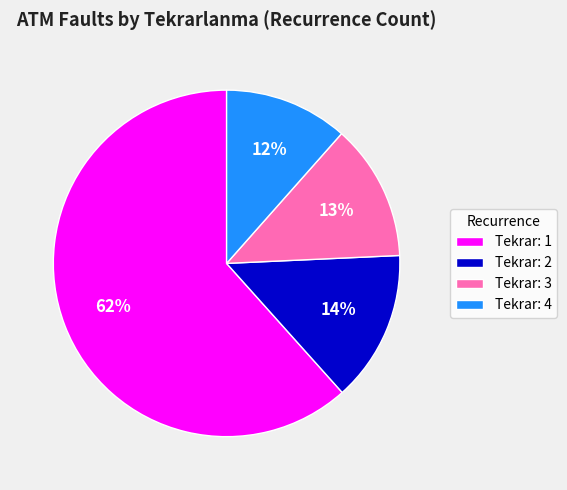

Does any single category account for the majority?

Yes